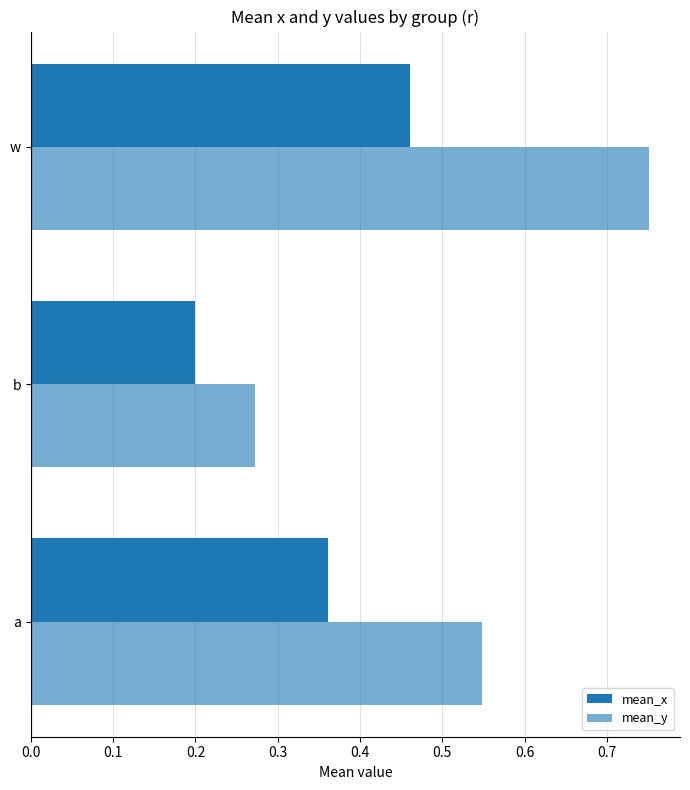

Count the number of data series in this chart.

2